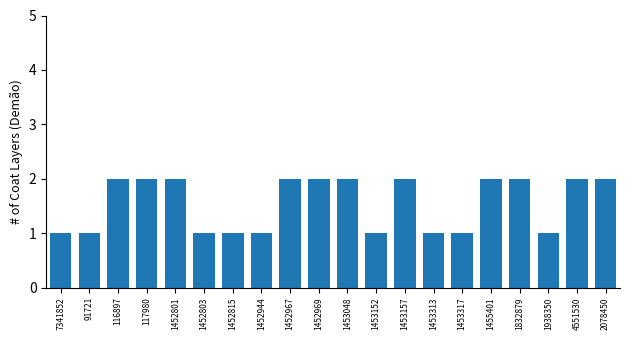

What position from the right is 116897?

18